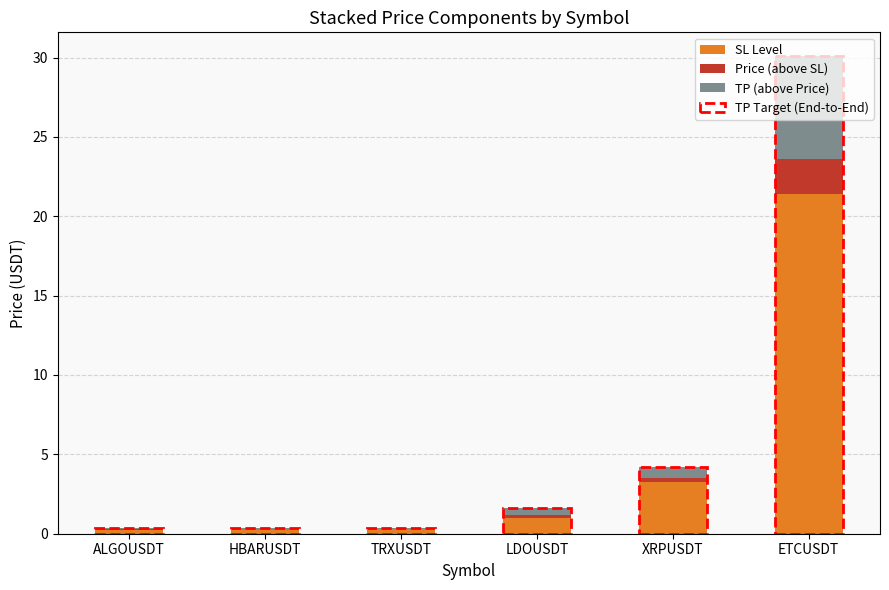

At which label does SL Level reach its peak?

ETCUSDT